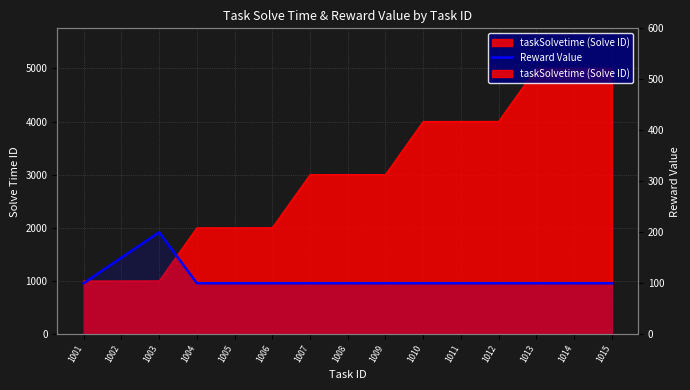

What is the value of the 5th point from the left?

100